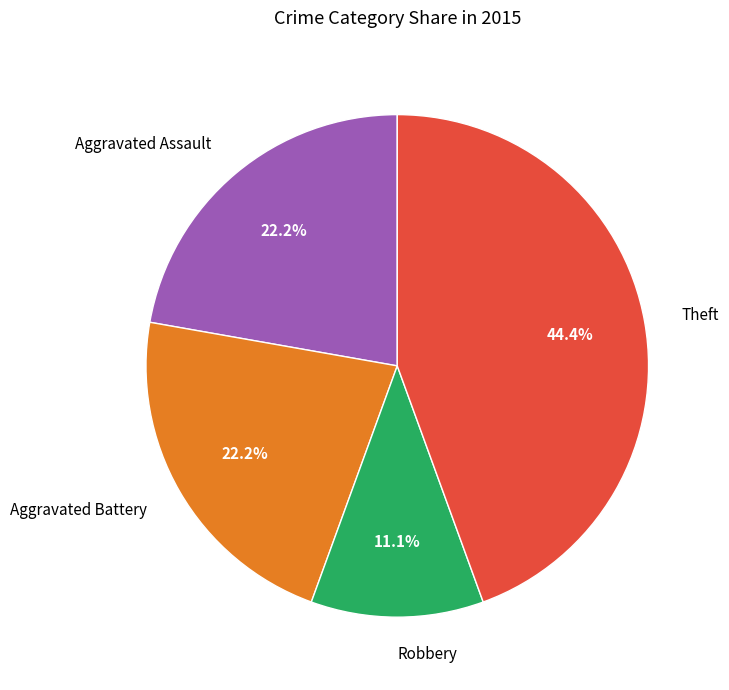

Approximately how many times larger is the value at Aggravated Assault compared to Theft?

0.5